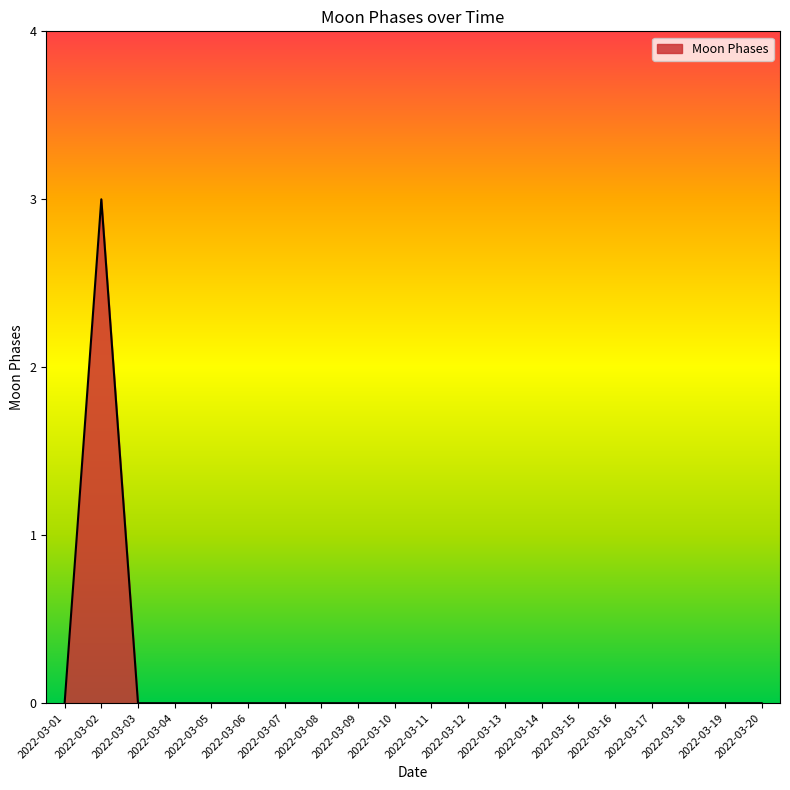

Reading left to right, list all the values displayed in this chart.

2022-03-01=0	2022-03-02=3	2022-03-03=0	2022-03-04=0	2022-03-05=0	2022-03-06=0	2022-03-07=0	2022-03-08=0	2022-03-09=0	2022-03-10=0	2022-03-11=0	2022-03-12=0	2022-03-13=0	2022-03-14=0	2022-03-15=0	2022-03-16=0	2022-03-17=0	2022-03-18=0	2022-03-19=0	2022-03-20=0